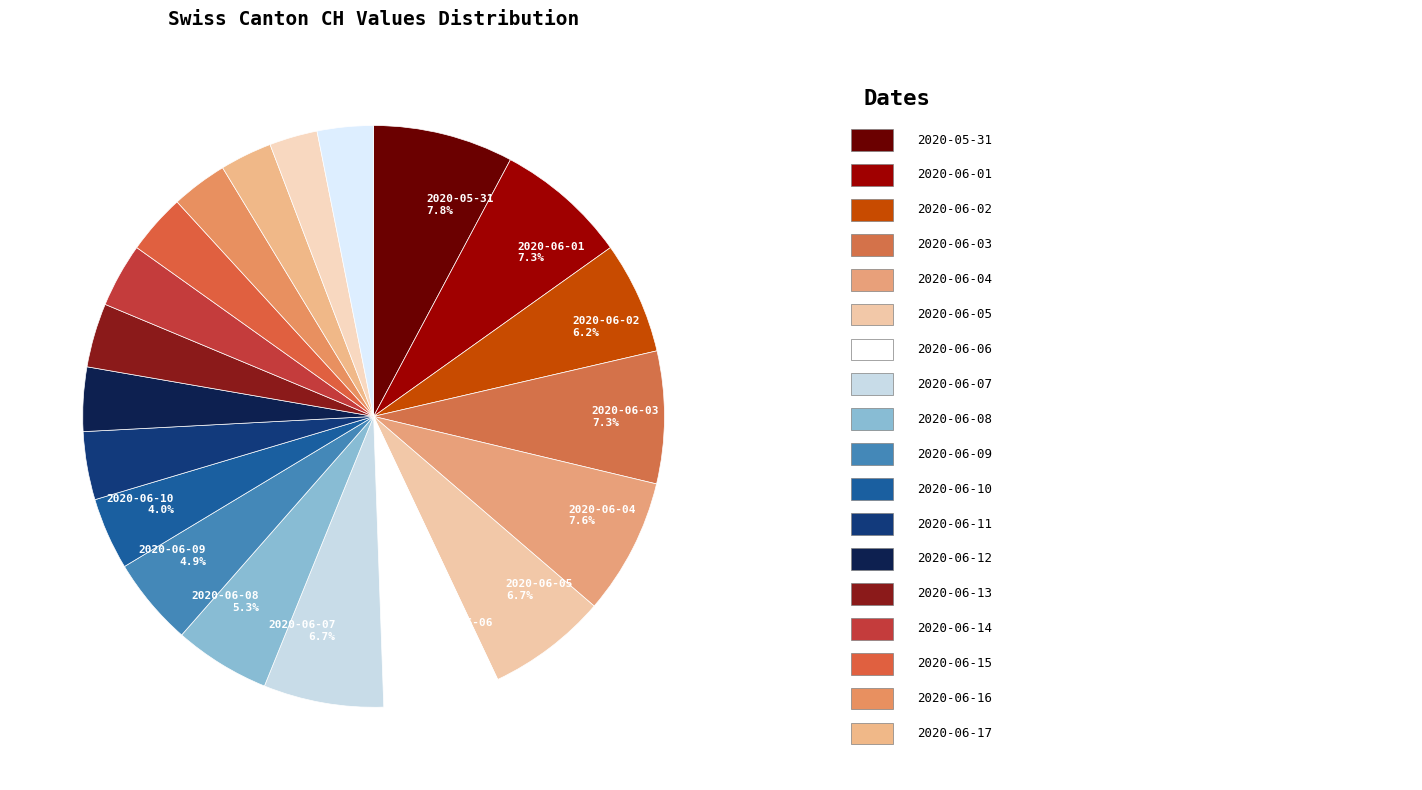

Does any single category account for the majority?

No